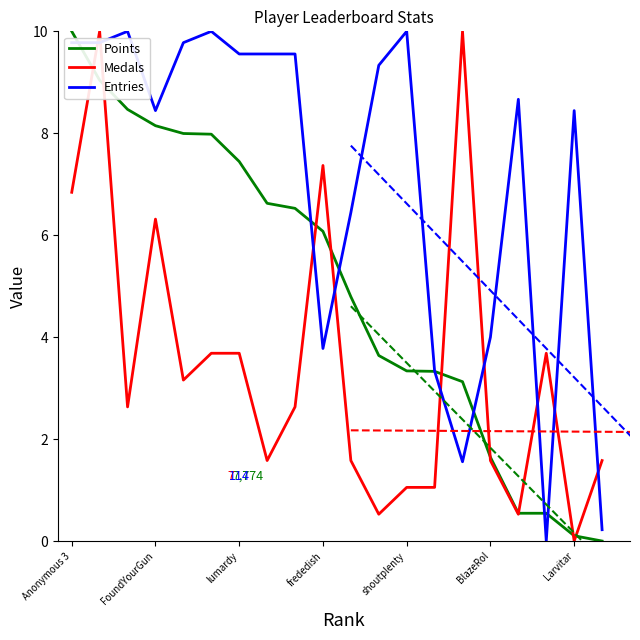

Which series ends up on top after the final intersection of Entries and Medals?

Medals